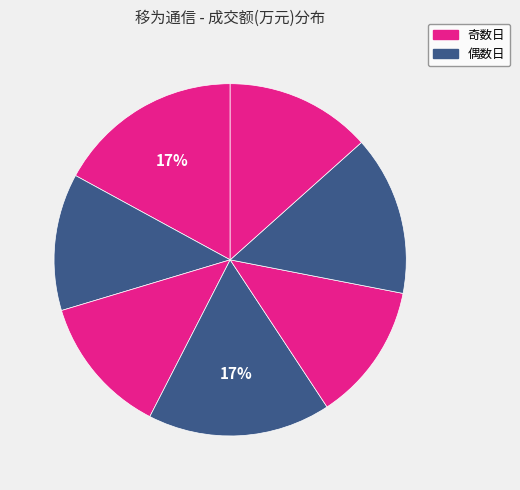

Is there a majority slice in this chart?

No